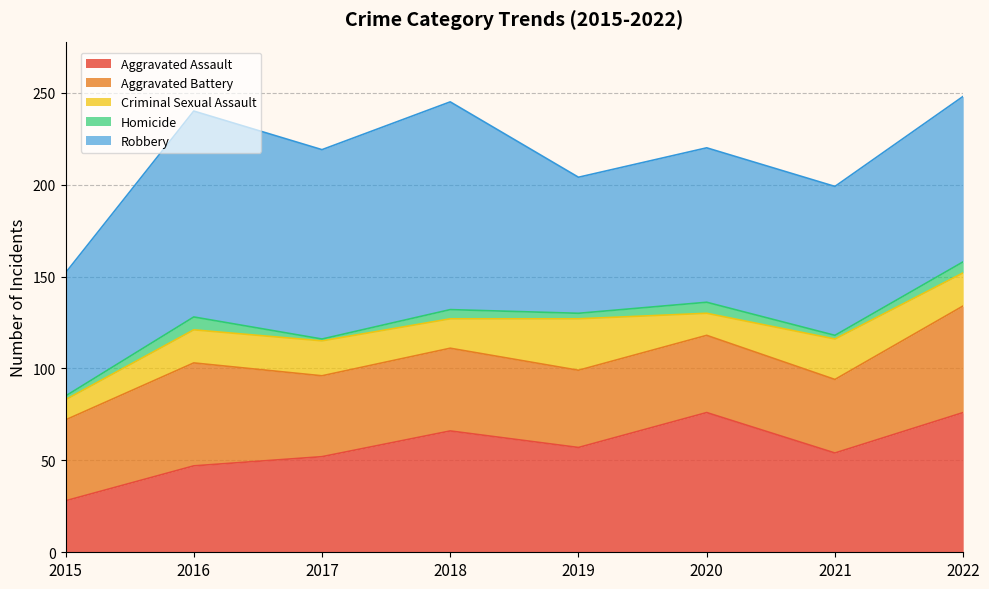

At how many categories does at least one series exceed 22?

8